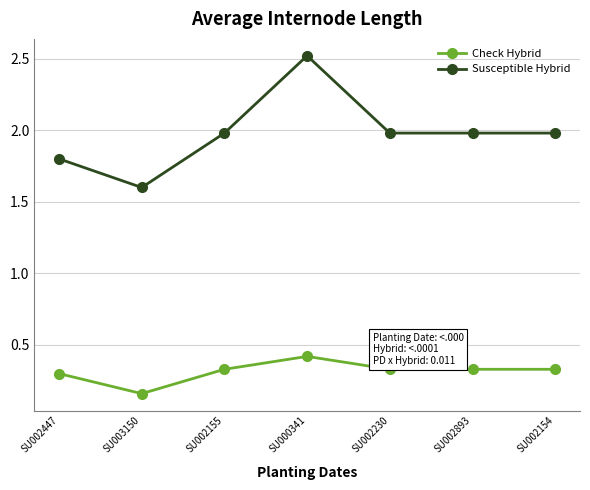

Which series has the widest spread of values?

Susceptible Hybrid